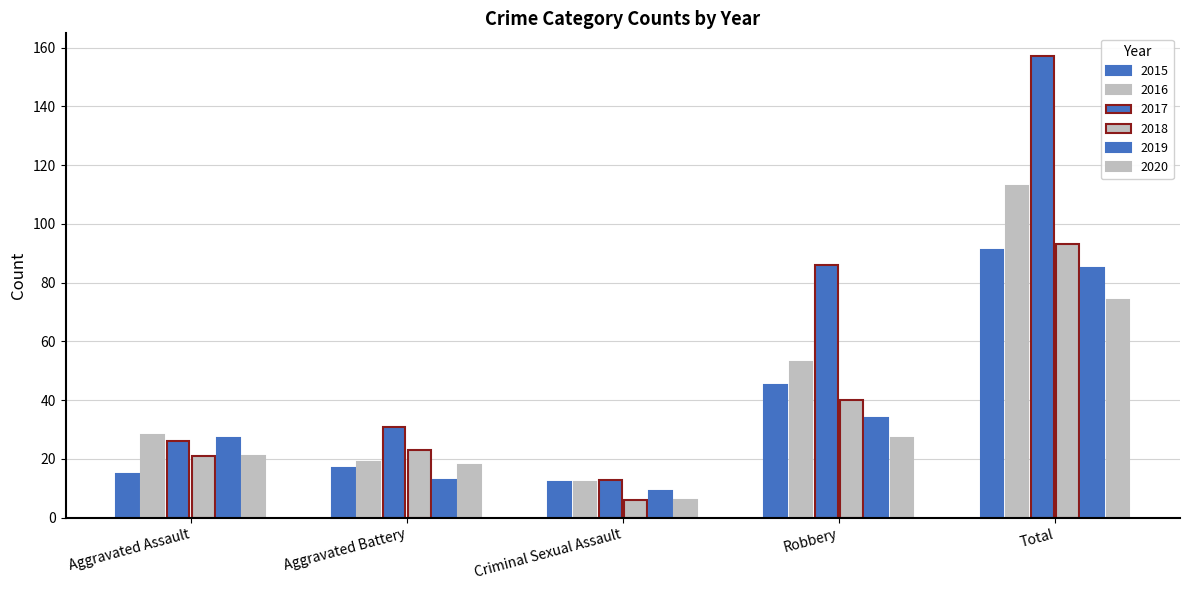

How many bars are there in total?

30